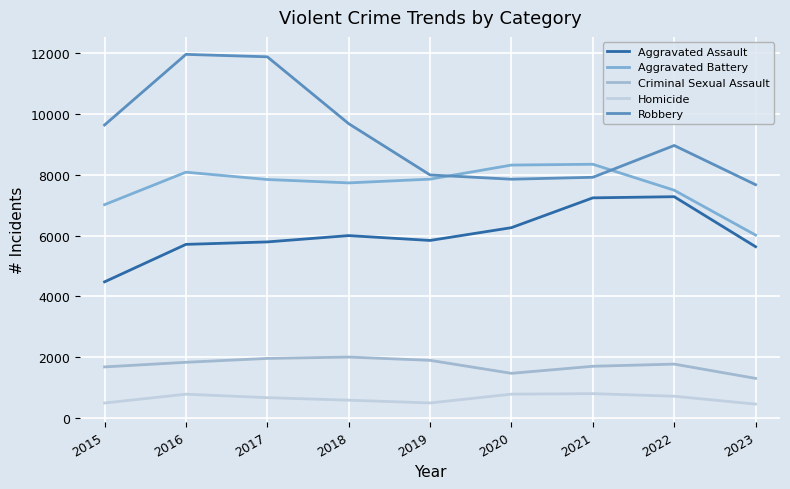

At which category does the chart reach its peak across all series?

2016